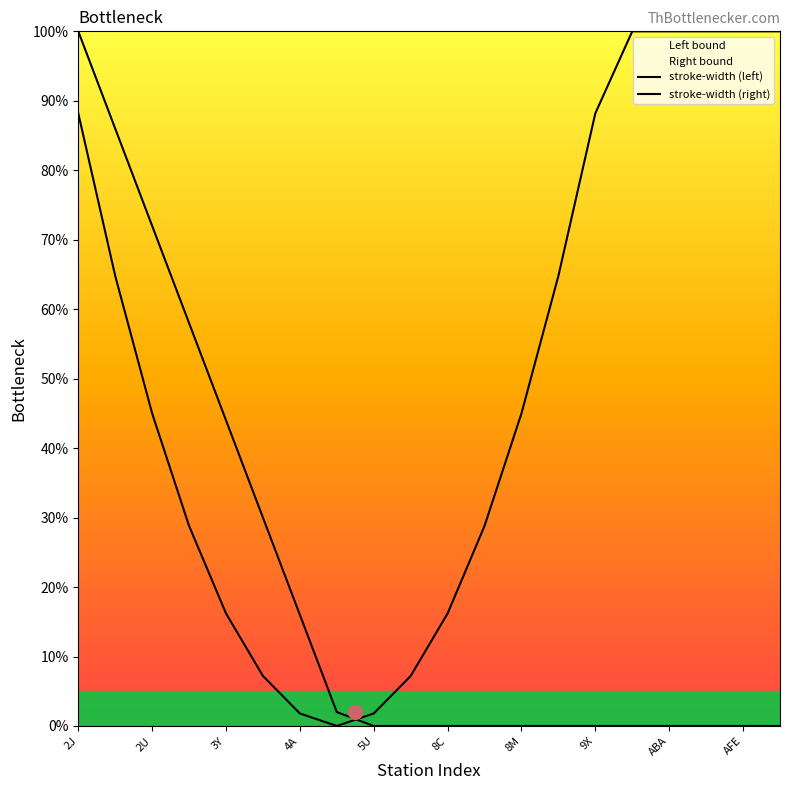

Reading left to right, list all the values displayed in this chart.

stroke-width (left): 100.0	86.0	72.0	58.0	44.0	30.0	16.0	2.0	0.0	0.0	0.0	0.0	0.0	0.0	0.0	0.0	0.0	0.0	0.0	0.0
stroke-width (right): 88.2	64.8	45.0	28.8	16.2	7.2	1.8	0.0	1.8	7.2	16.2	28.8	45.0	64.8	88.2	100.0	100.0	100.0	100.0	100.0